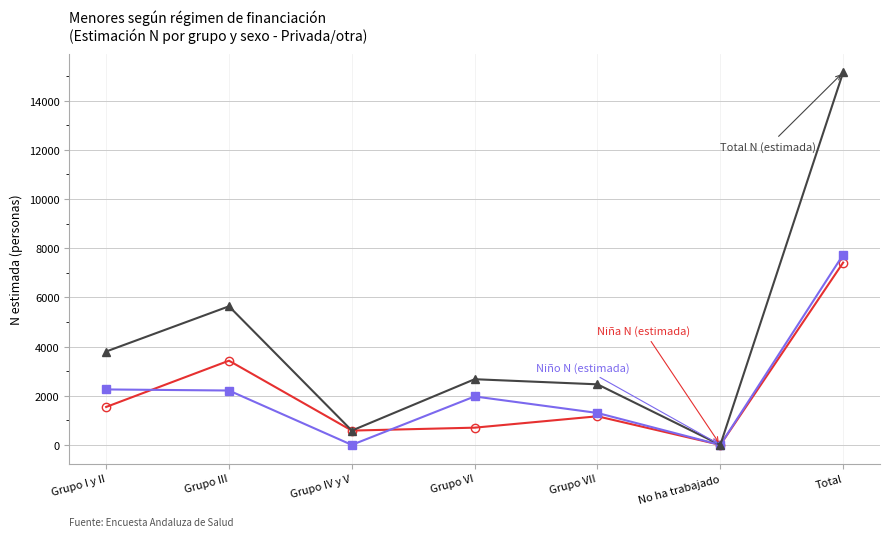

What is the difference between the highest and lowest values at Total?

7738